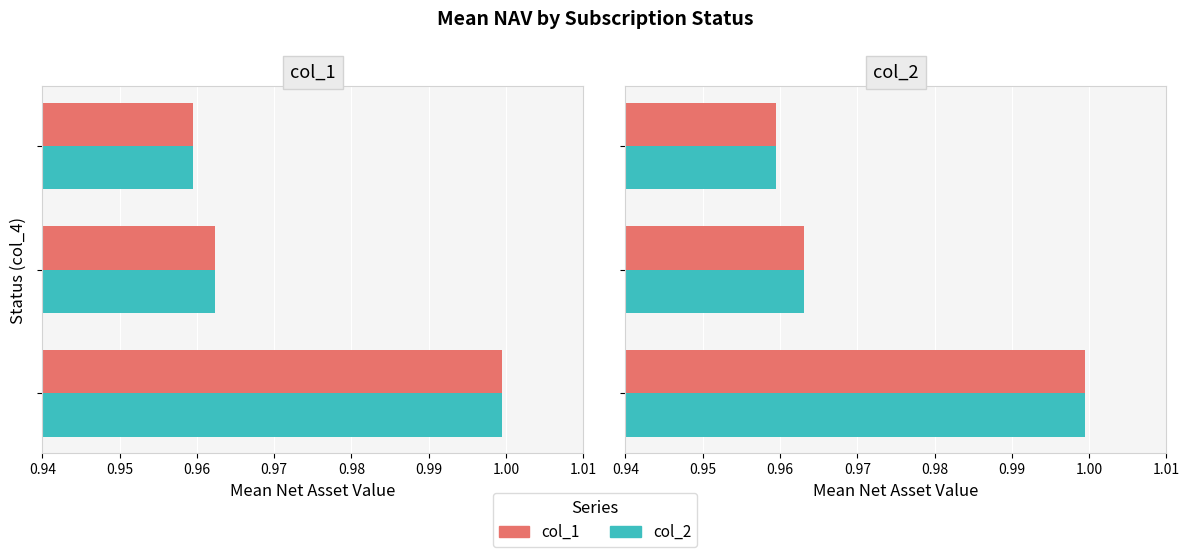

Is the value of col_1 at 0.94 greater than the value of col_2 at 0.95?

Yes